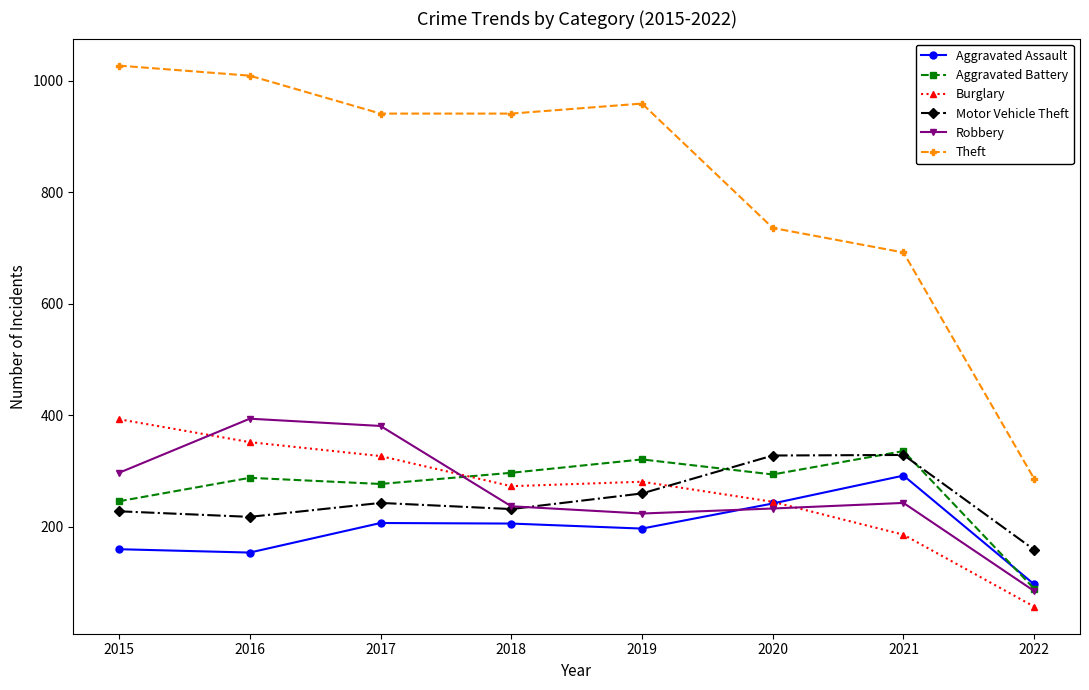

The Burglary series shows 543 at 2016. True or false?

False